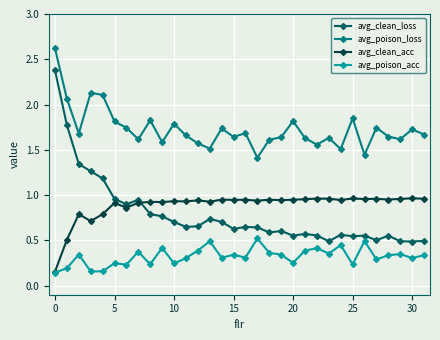

What are all the series names shown in the legend?

avg_clean_loss, avg_poison_loss, avg_clean_acc, avg_poison_acc